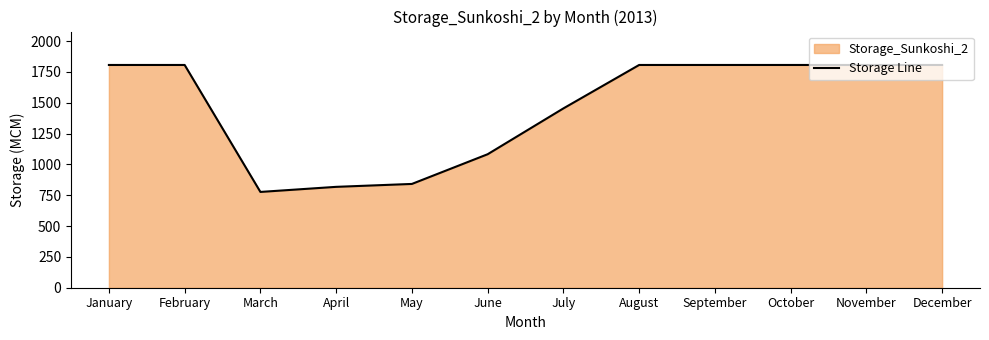

What is the minimum value shown in the chart?

777.0